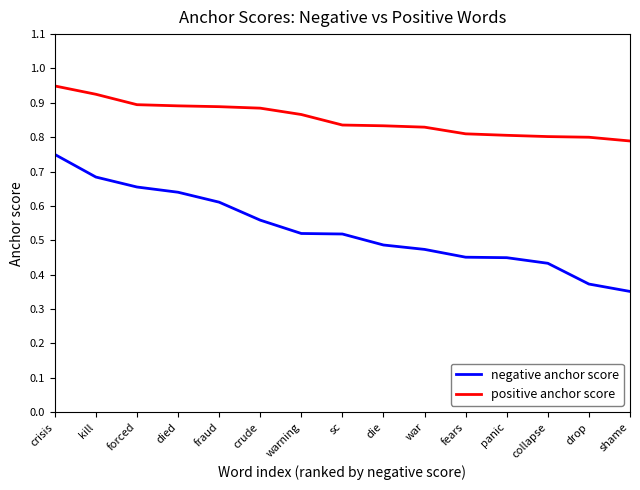

What is the sum of all negative anchor score values?

8.0